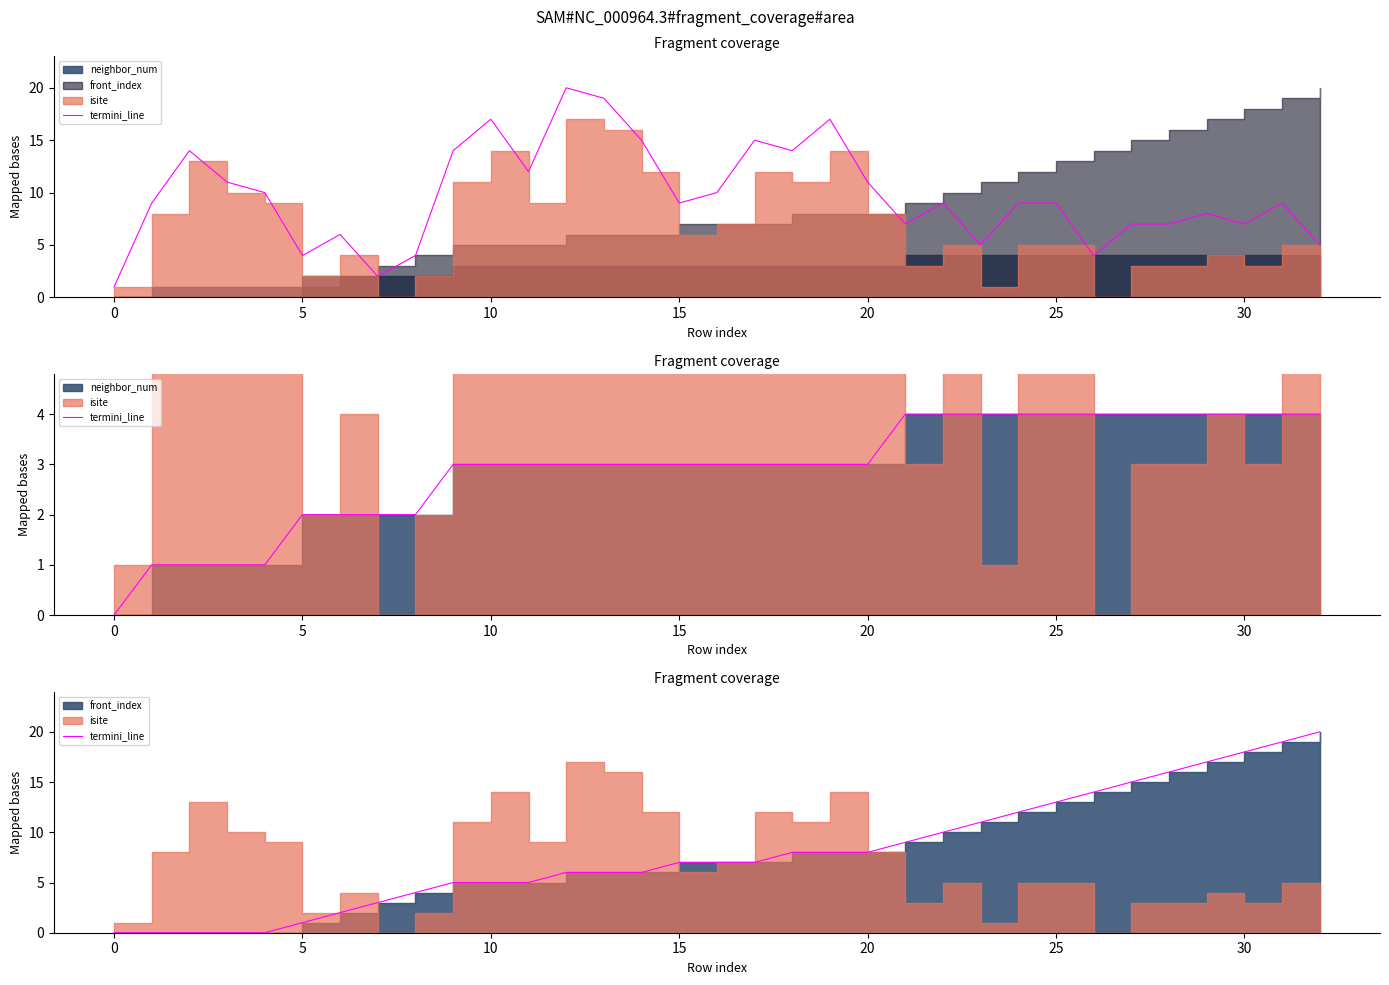

Is it true that the value at 17 is 7?

True